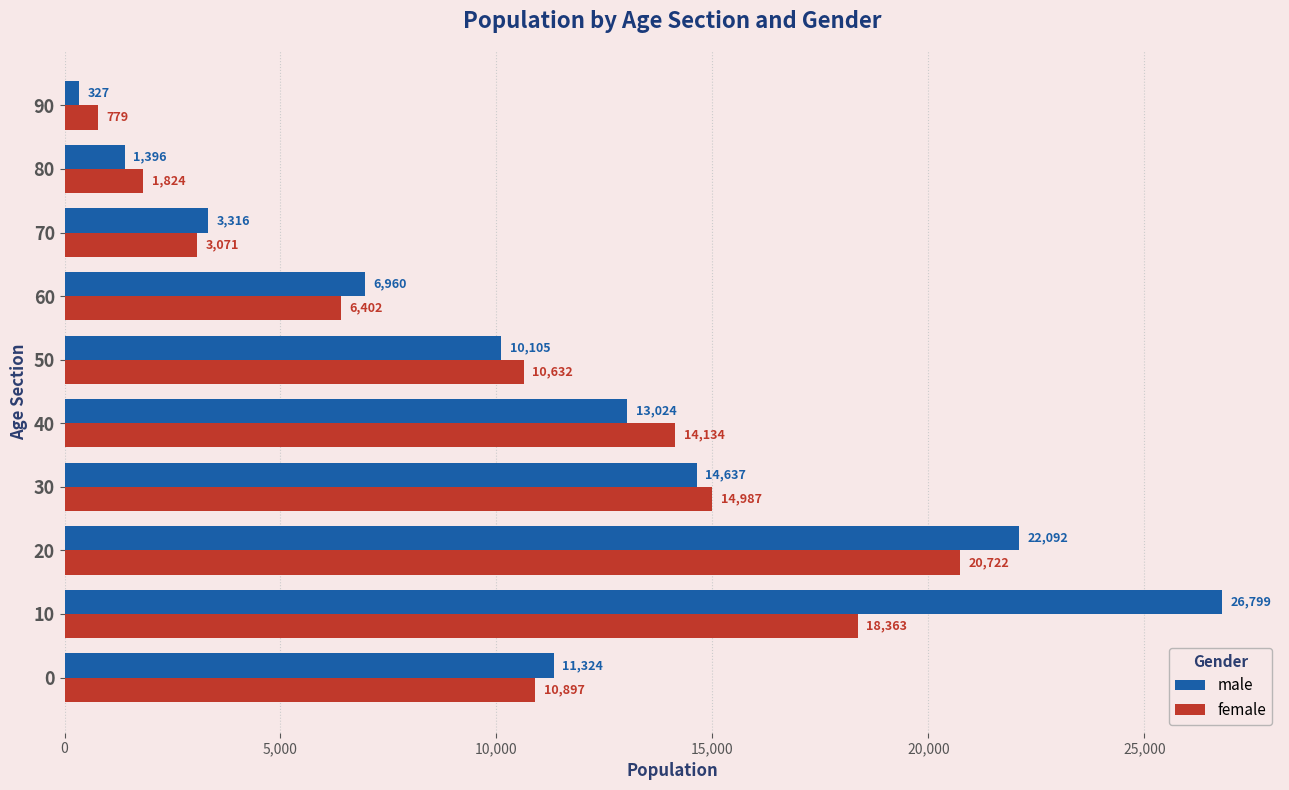

What are all the series names shown in the legend?

male, female